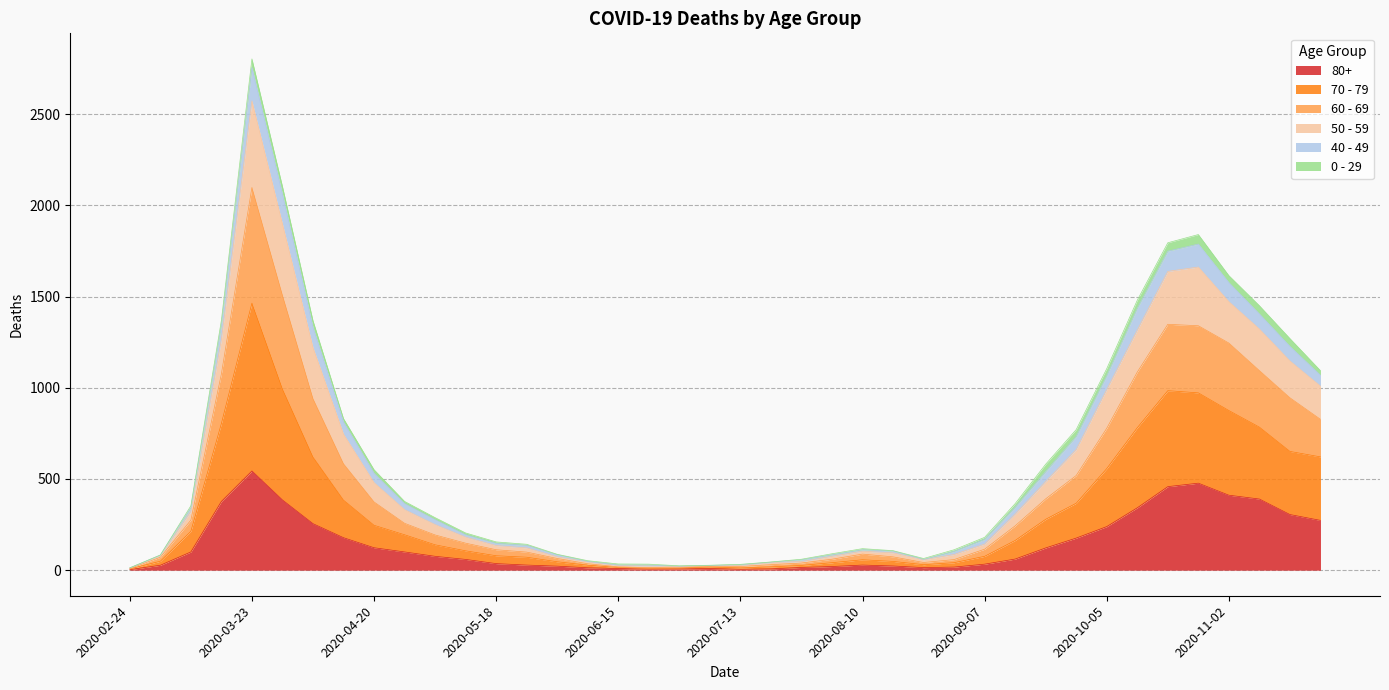

How many data points in 70 - 79 are above 193?

19